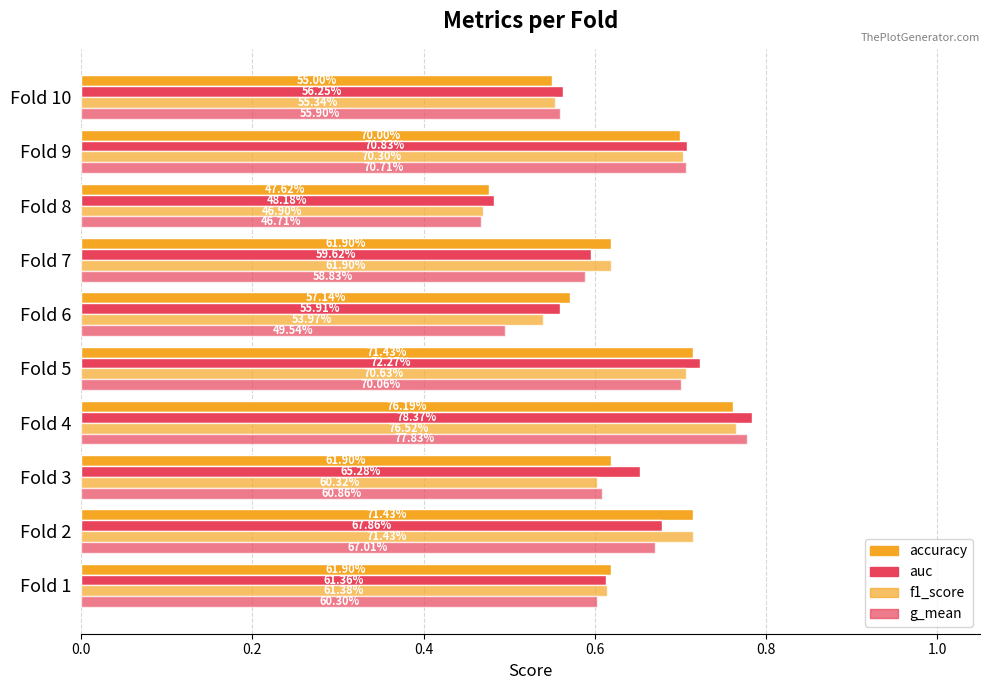

What are all the series names shown in the legend?

accuracy, auc, f1_score, g_mean